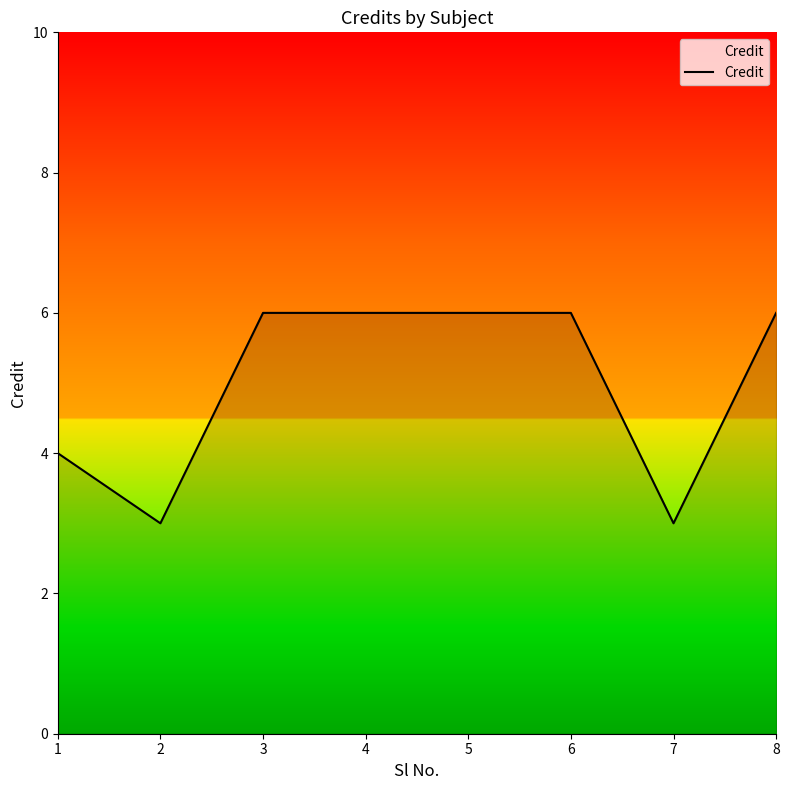

How many values are between 4 and 6?

6